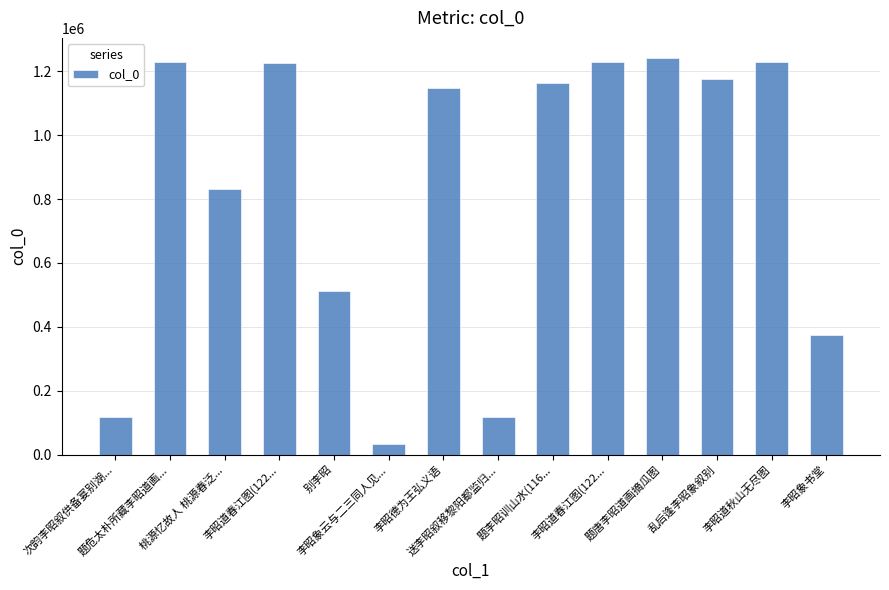

Read the value at 题危太朴所藏李昭道画....

1230440